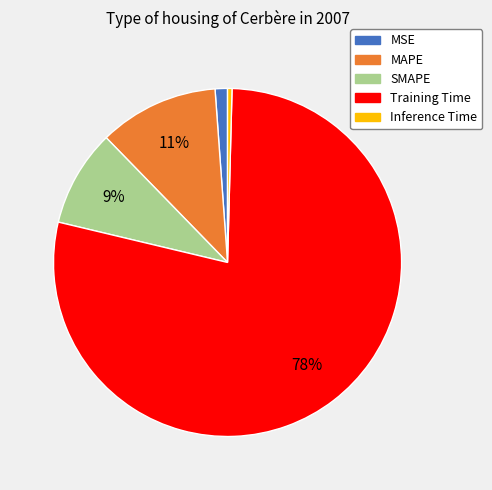

To the nearest percent, what is the difference between the MAPE and MSE slice percentages?

10%